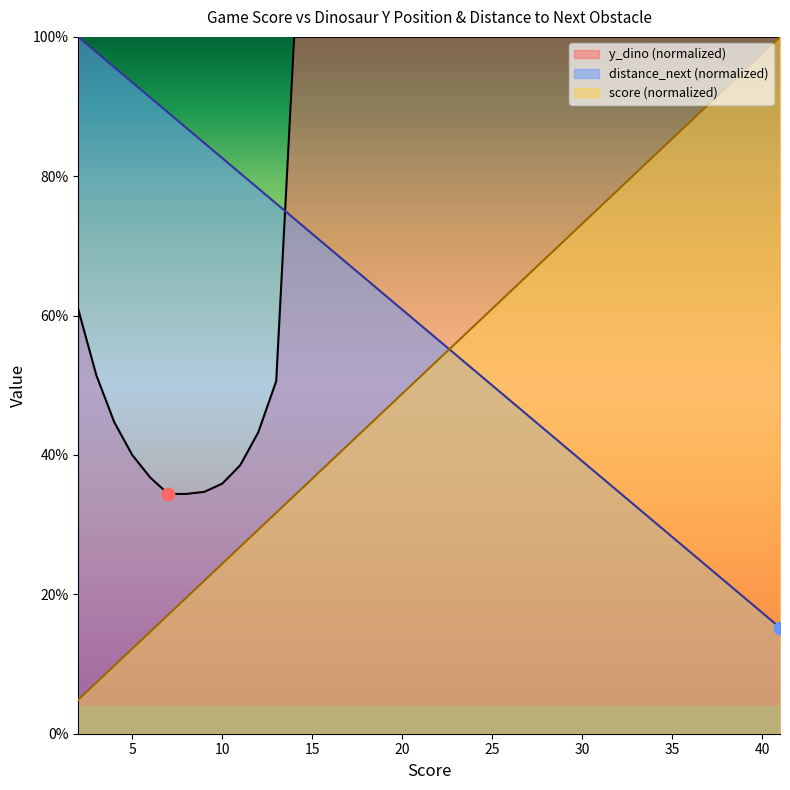

Which series has the widest spread of Y values?

distance_next